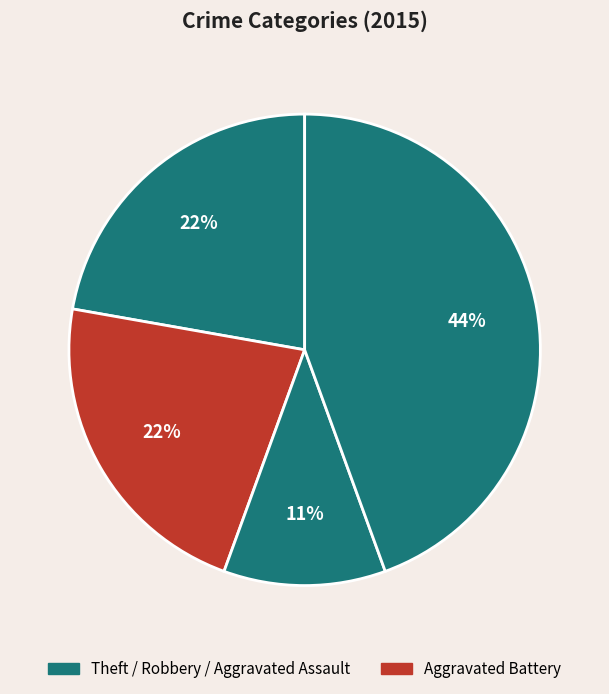

Count the number of slices in the pie.

4